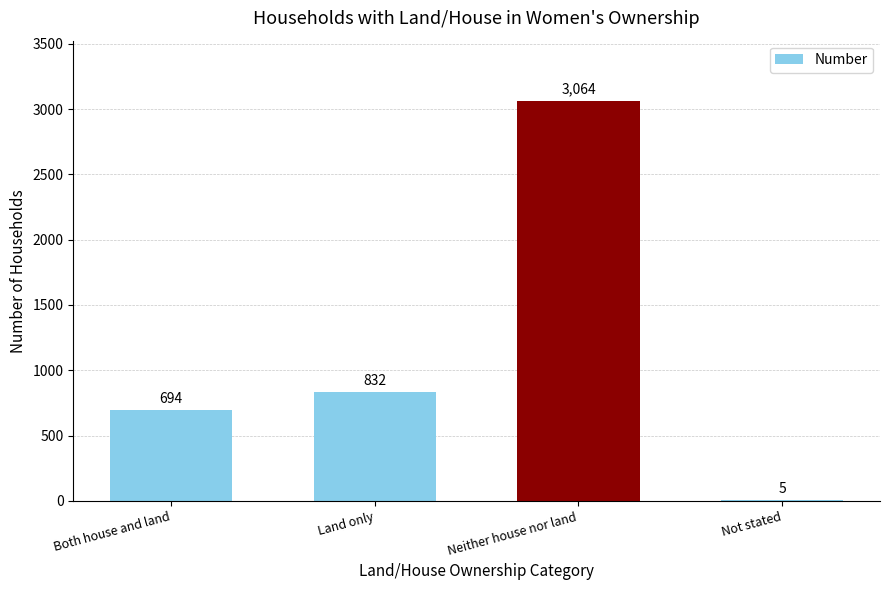

Reading left to right, transcribe all the data shown in this chart.

Both house and land=694	Land only=832	Neither house nor land=3064	Not stated=5